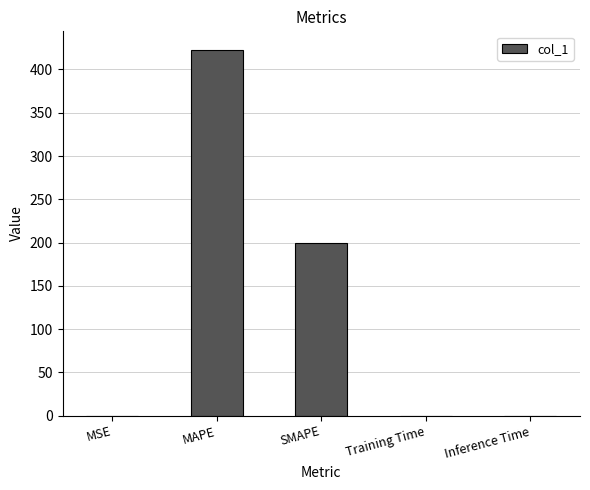

Between Training Time and MAPE, which is larger?

MAPE